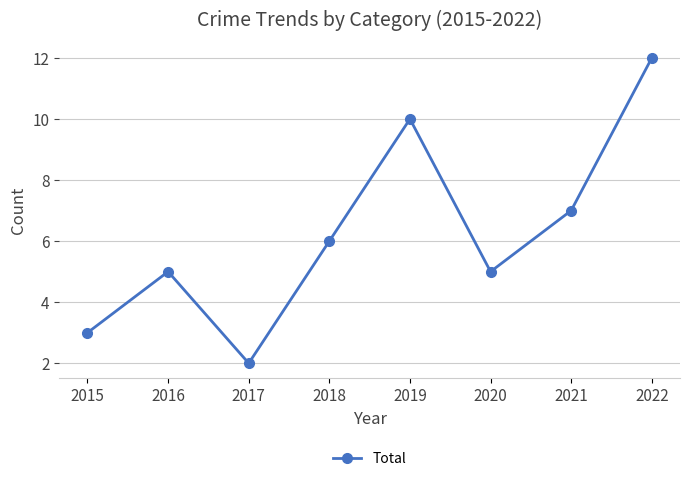

The value at 2021 is 11. True or false?

False